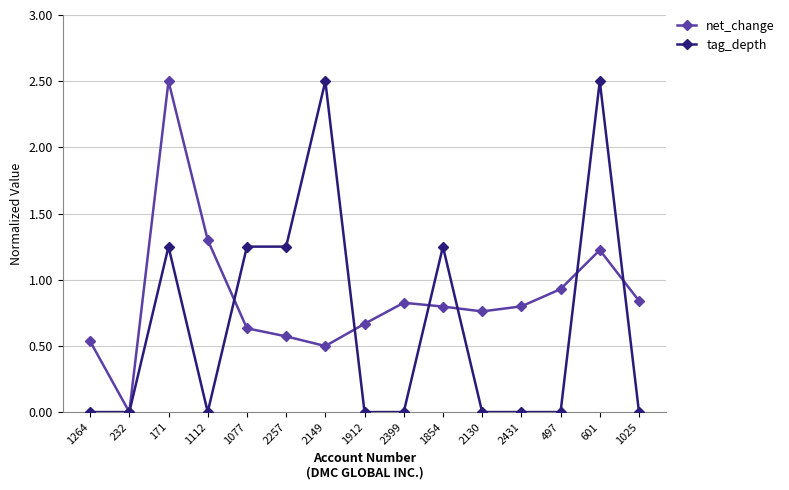

Rank the series by their average value, from highest to lowest.

net_change, tag_depth